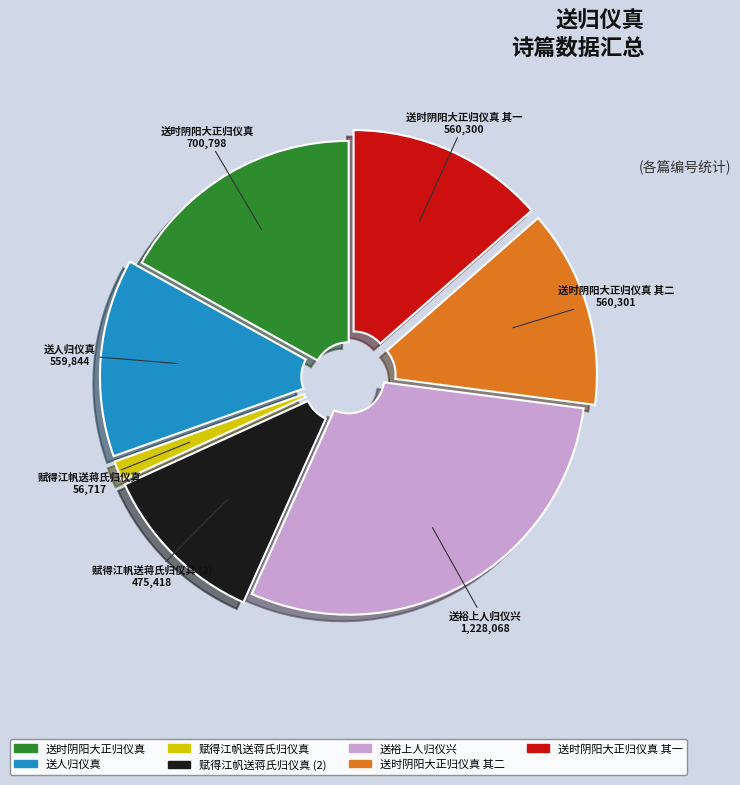

Does 赋得江帆送蒋氏归仪真 (2) account for over 50% of the chart?

No